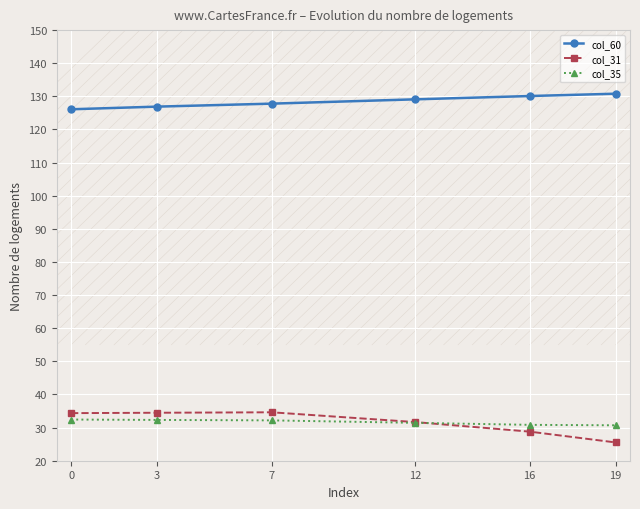

The value of col_35 at 12 is 31.4. True or false?

True